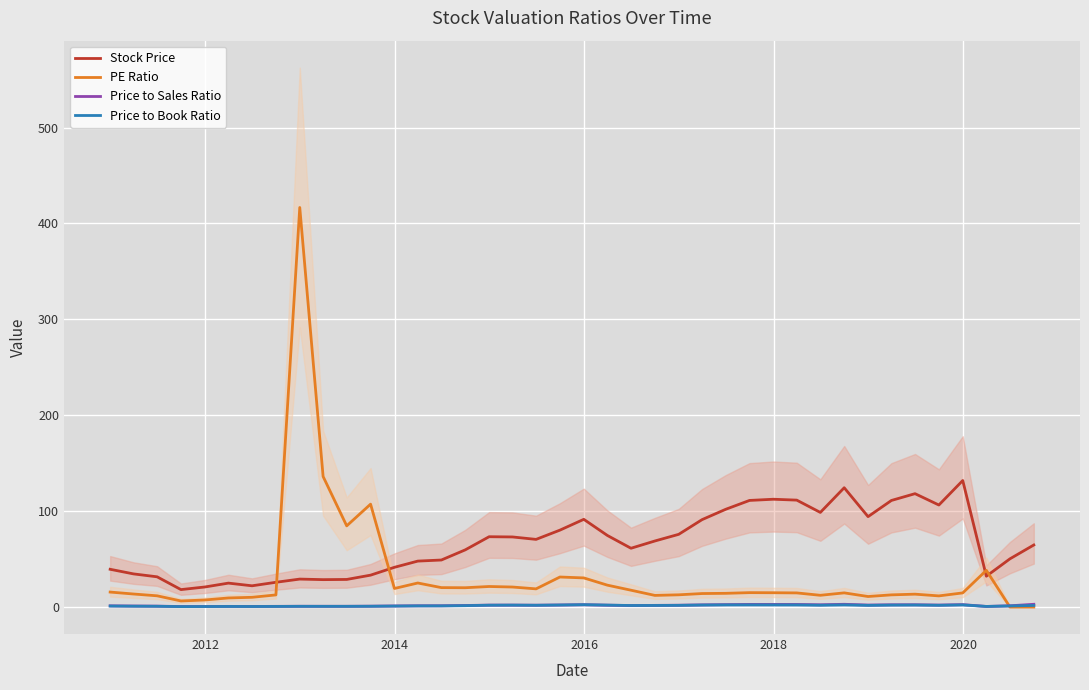

What is the difference between the maximum and minimum values in the Price to Sales Ratio series?

2.4